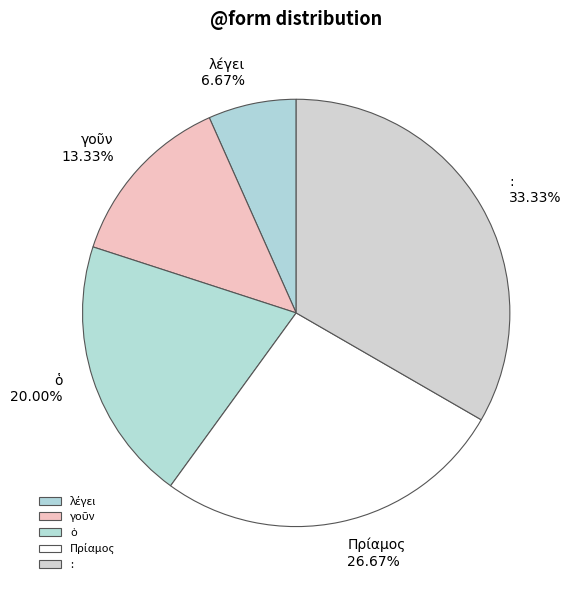

Which category has the biggest portion of the pie?

: